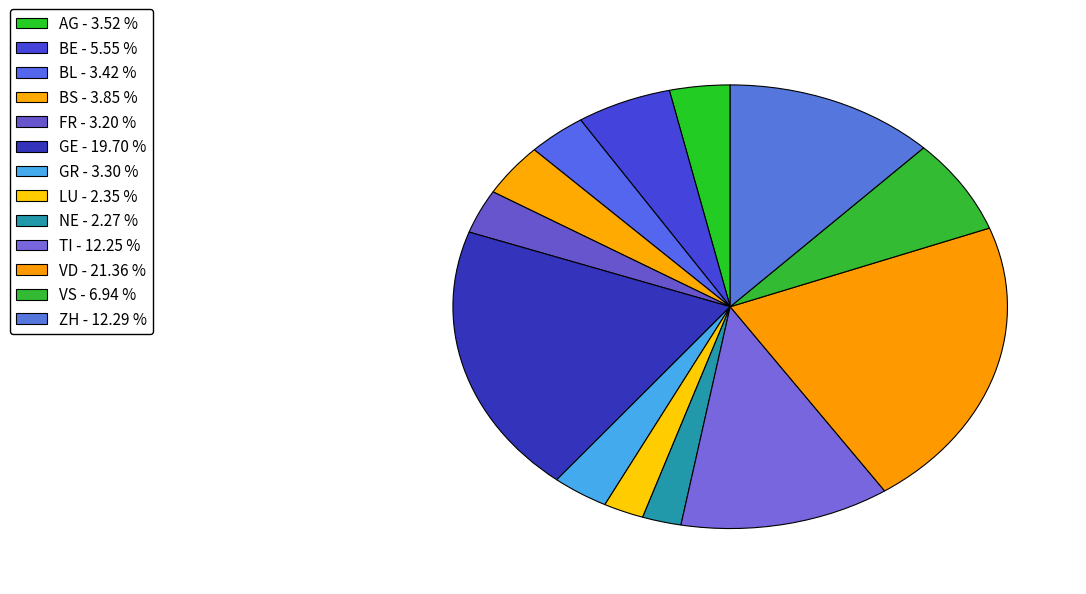

To the nearest percent, what is the average slice percentage?

8%